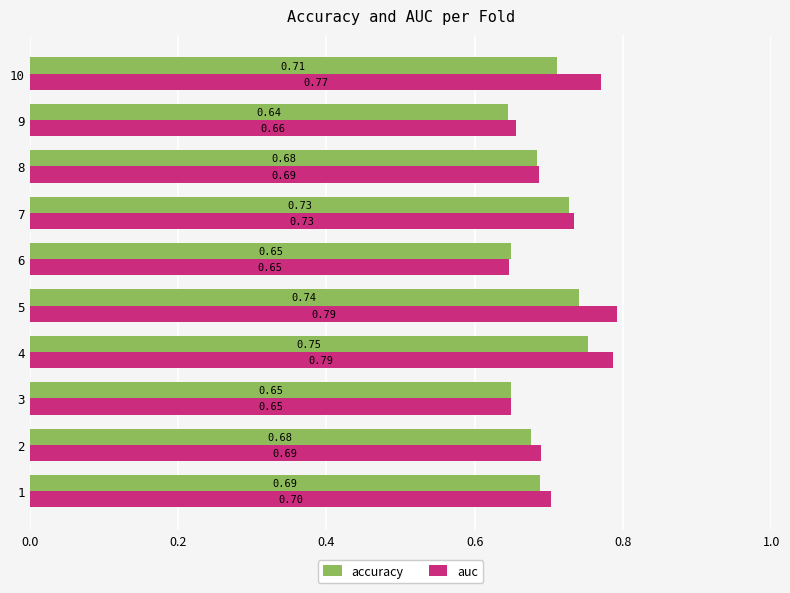

Which series changed the most between 5 and 9?

auc